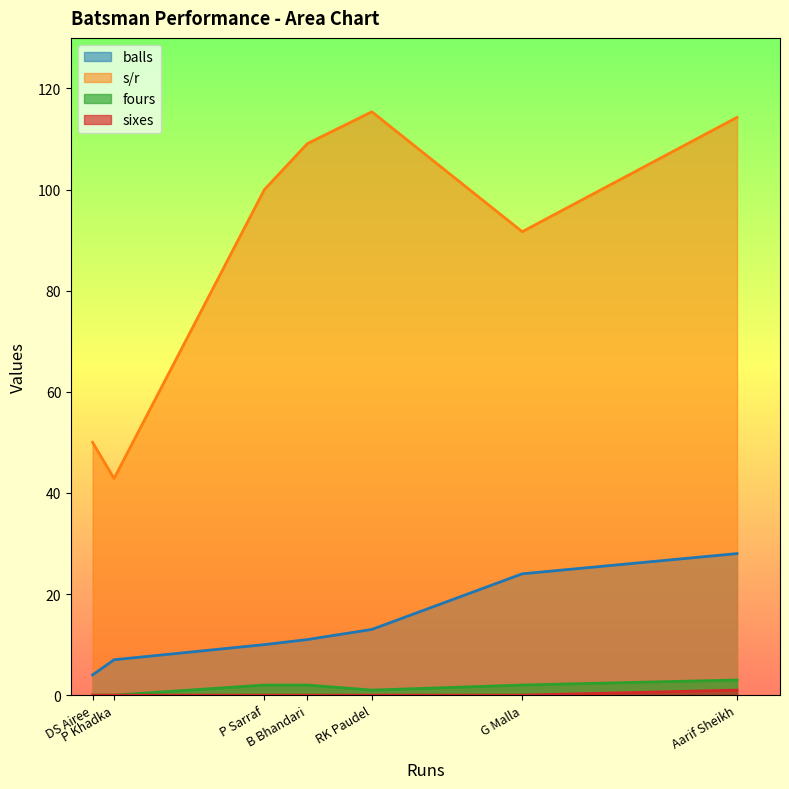

True or false: fours and s/r cross at least once.

False